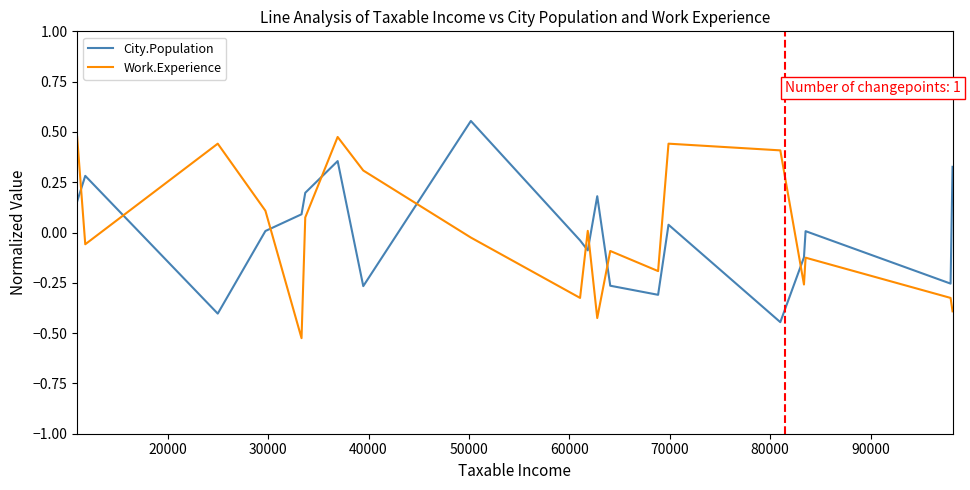

What is the difference between the maximum and minimum values in the Work.Experience series?

1.0